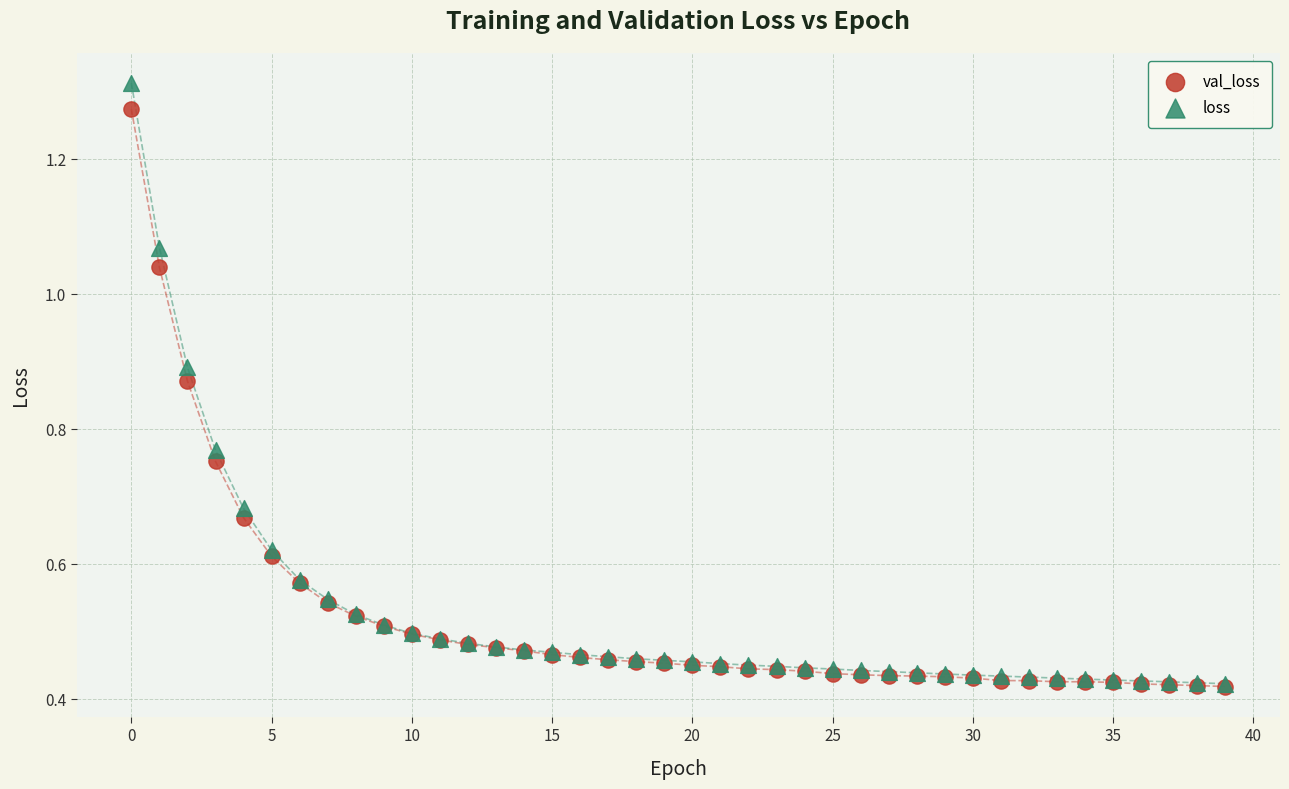

Which series has the widest spread of Y values?

loss